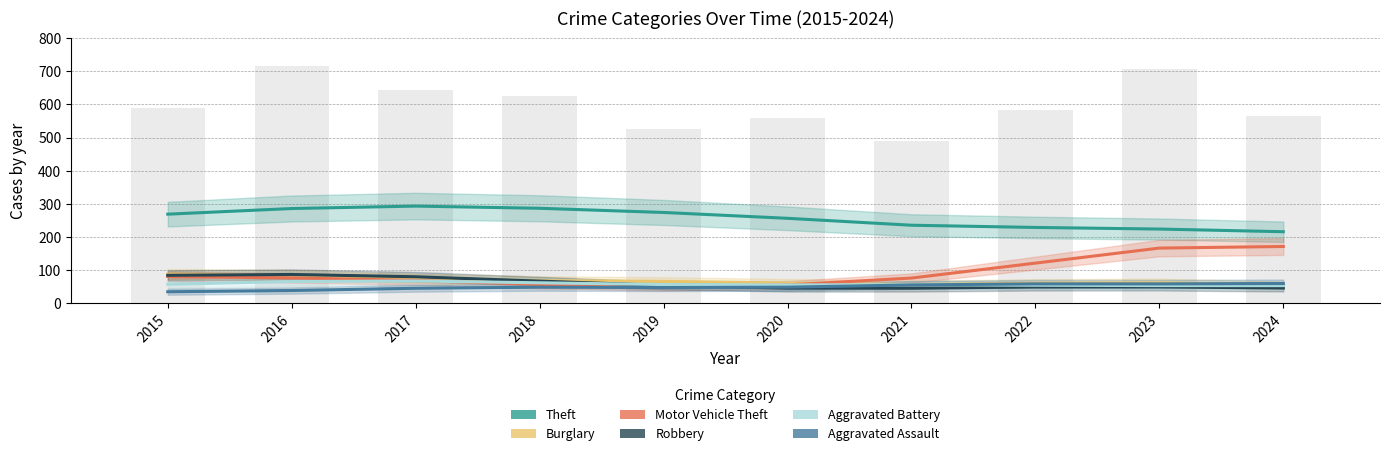

What is the total value across all series at 2019?

544.0